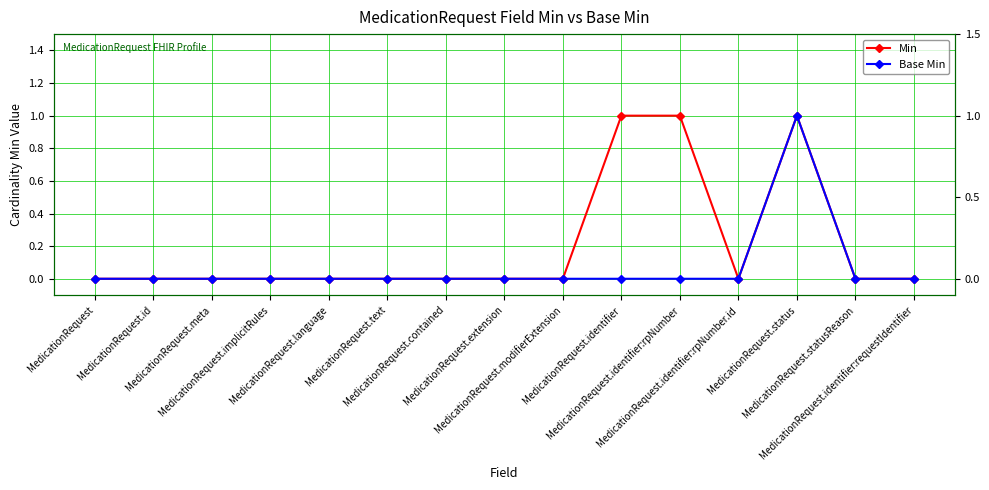

At which category is the sum across all series the highest?

MedicationRequest.status